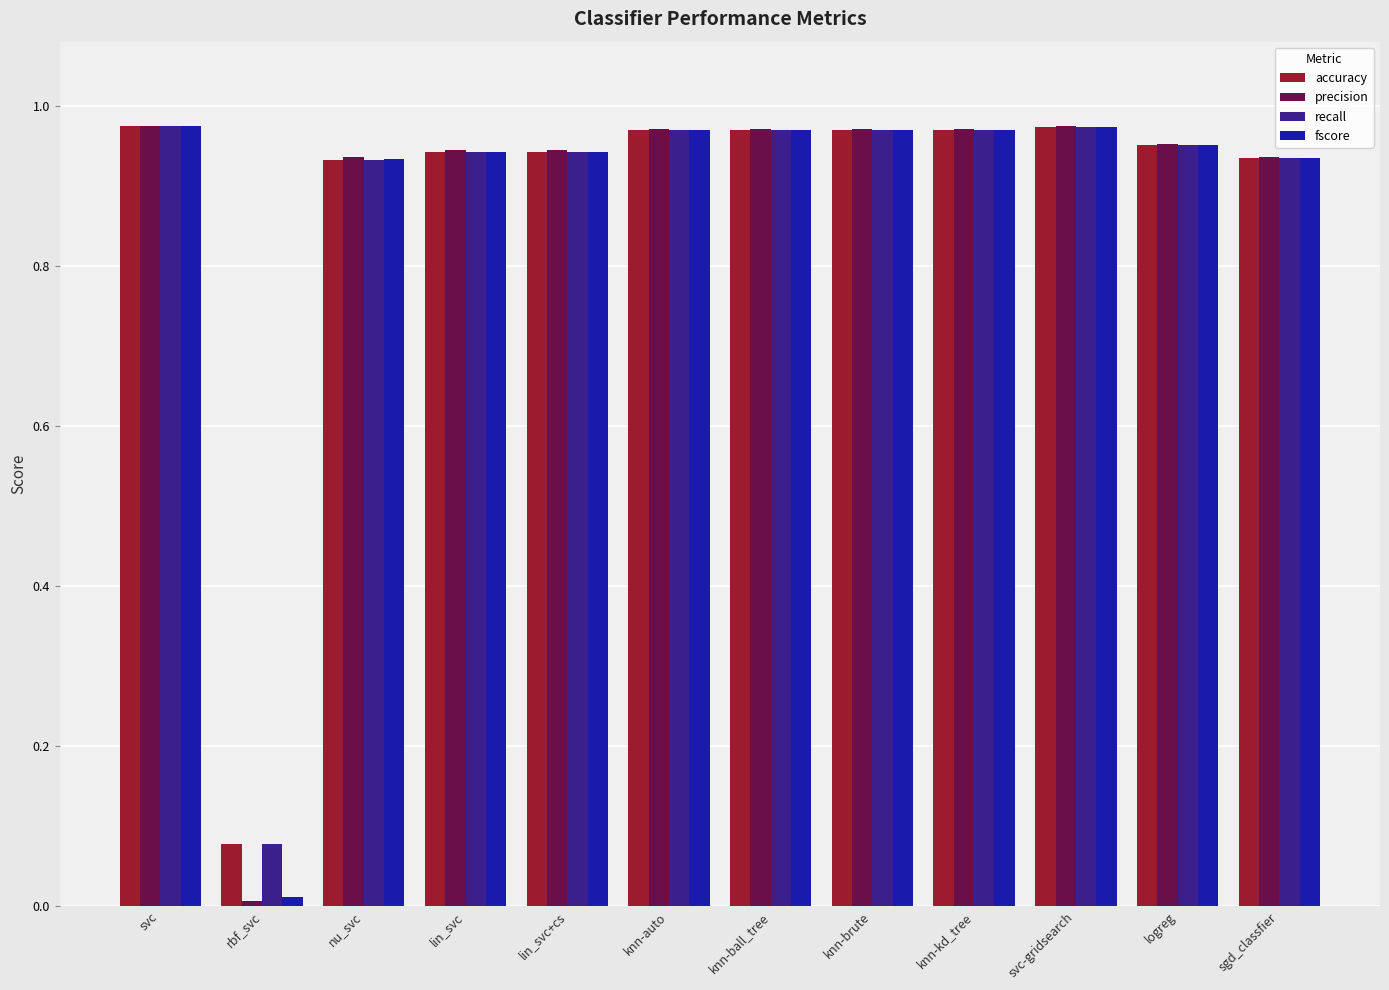

The fscore series shows 0.0 at rbf_svc. True or false?

True